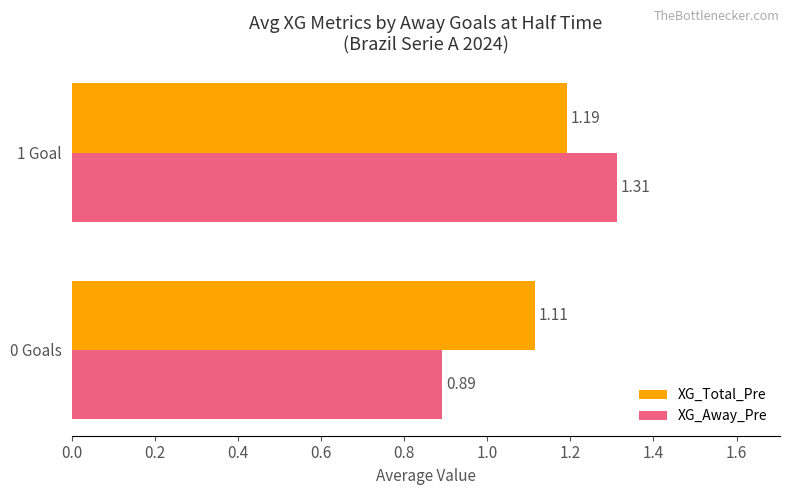

Which series has the largest range (max minus min)?

XG_Away_Pre